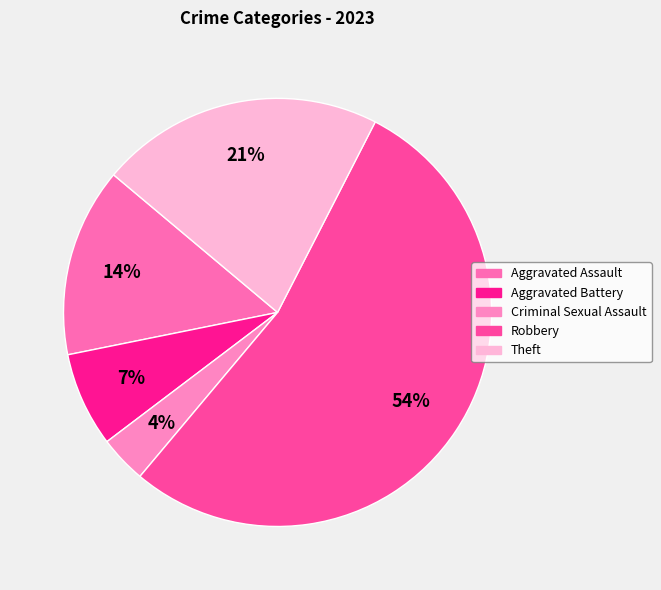

To the nearest percent, what is the difference between the Criminal Sexual Assault and Aggravated Assault slice percentages?

11%